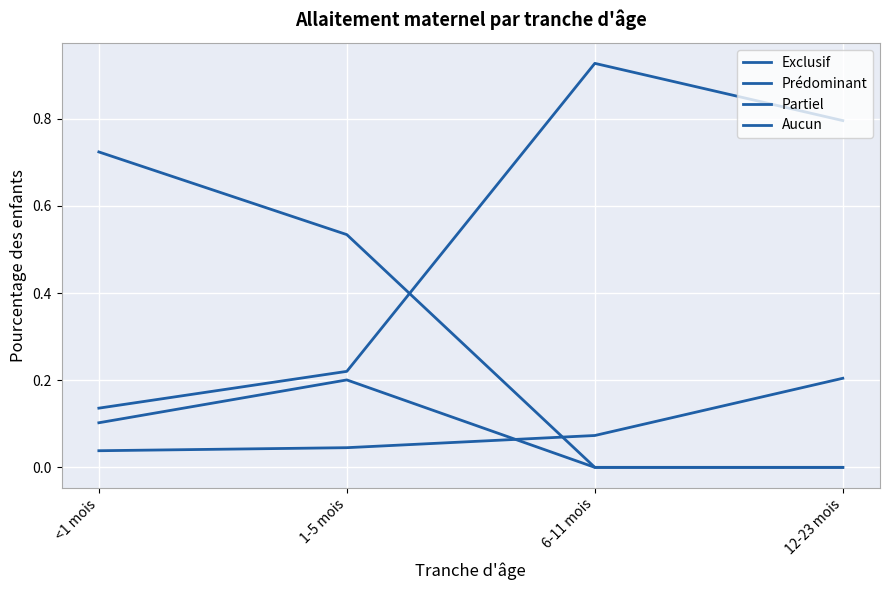

How many lines are shown in the chart?

4